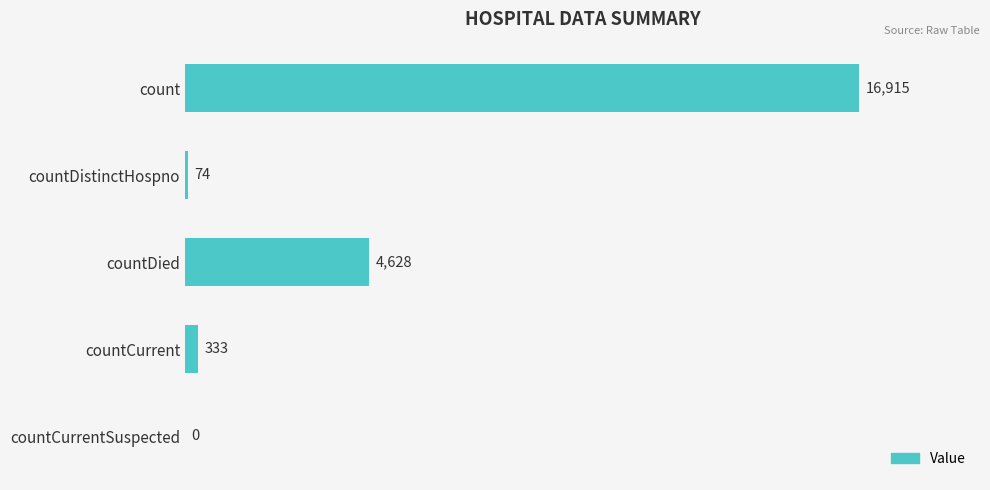

Are the bars horizontal?

Yes